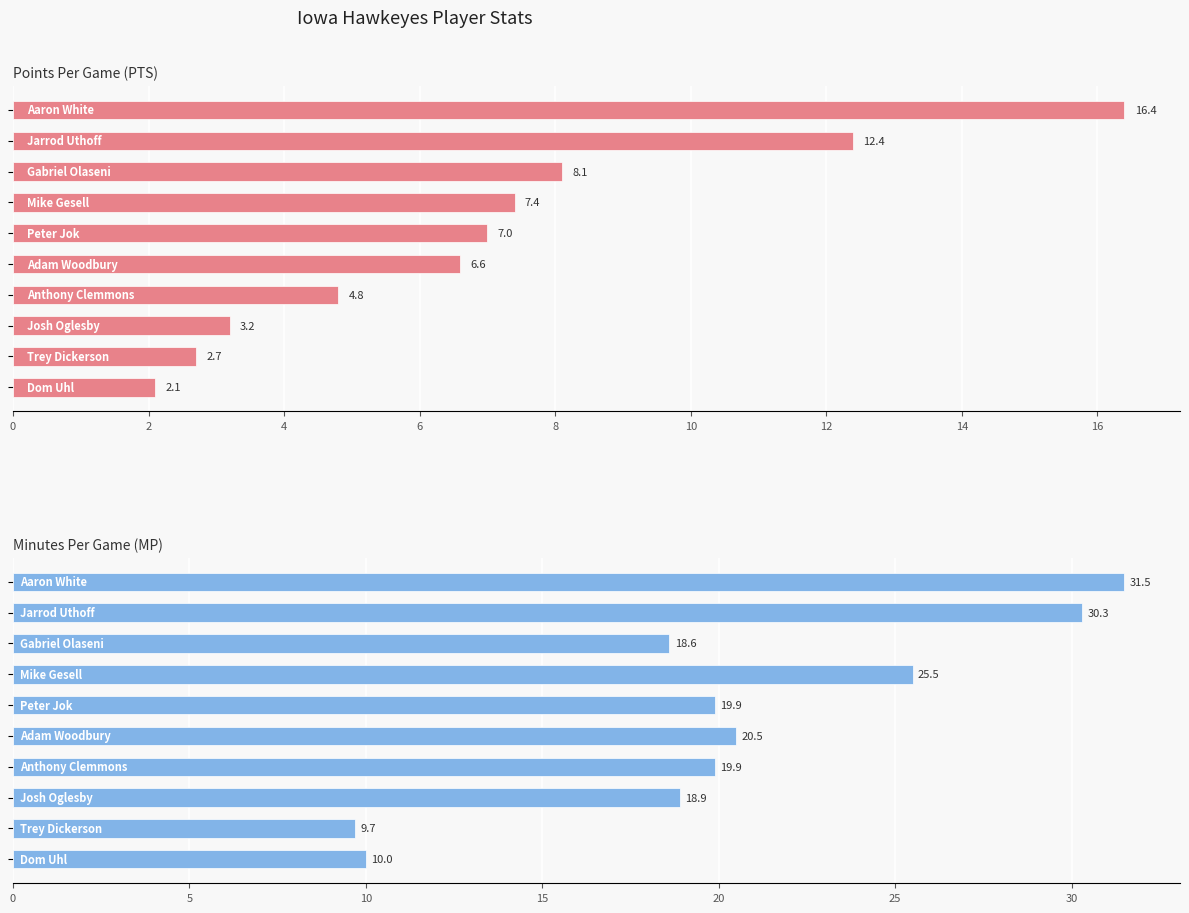

What is the difference between the maximum and second lowest values in the PTS series?

13.7